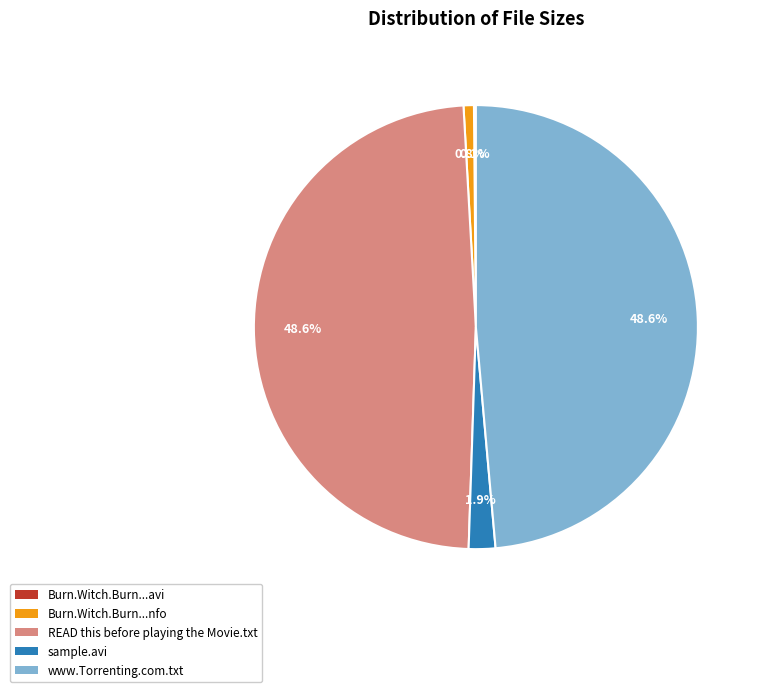

Which has a higher value, Burn.Witch.Burn...nfo or www.Torrenting.com.txt?

www.Torrenting.com.txt